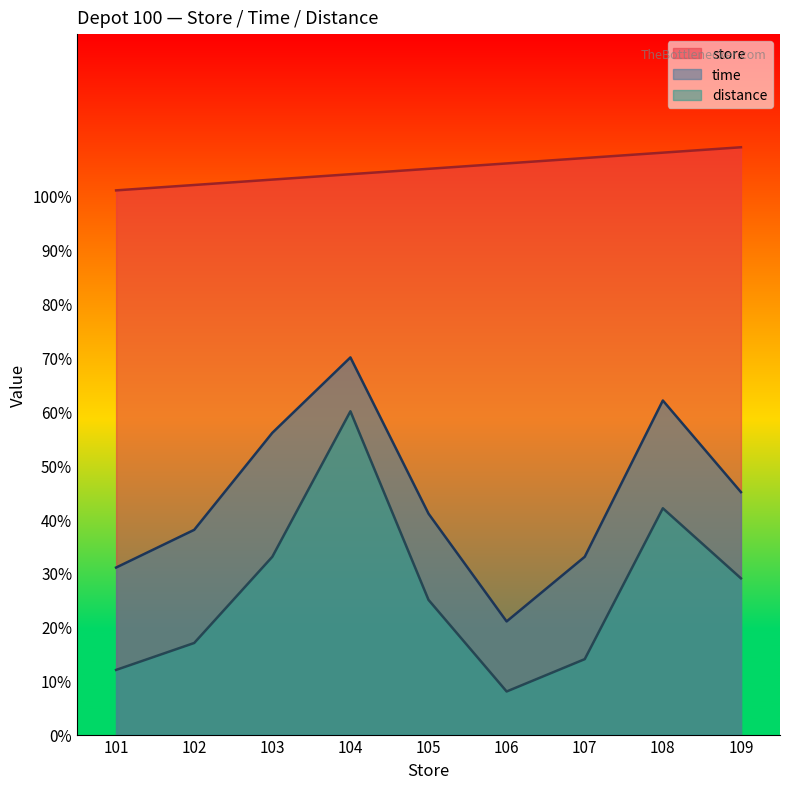

What is the sum of the time values at 107 and 105?

74